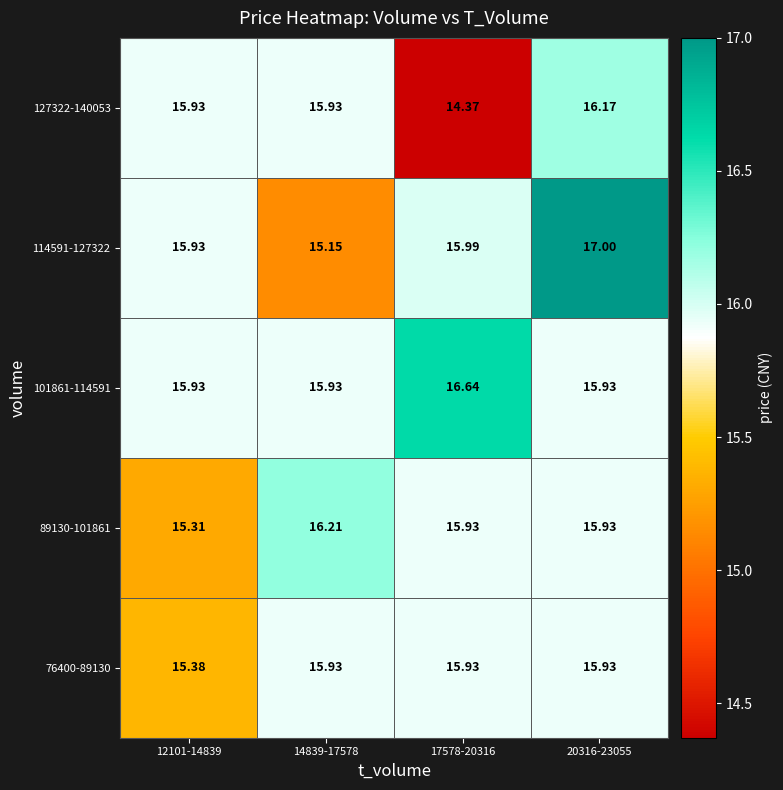

At how many categories does at least one series exceed 16?

3